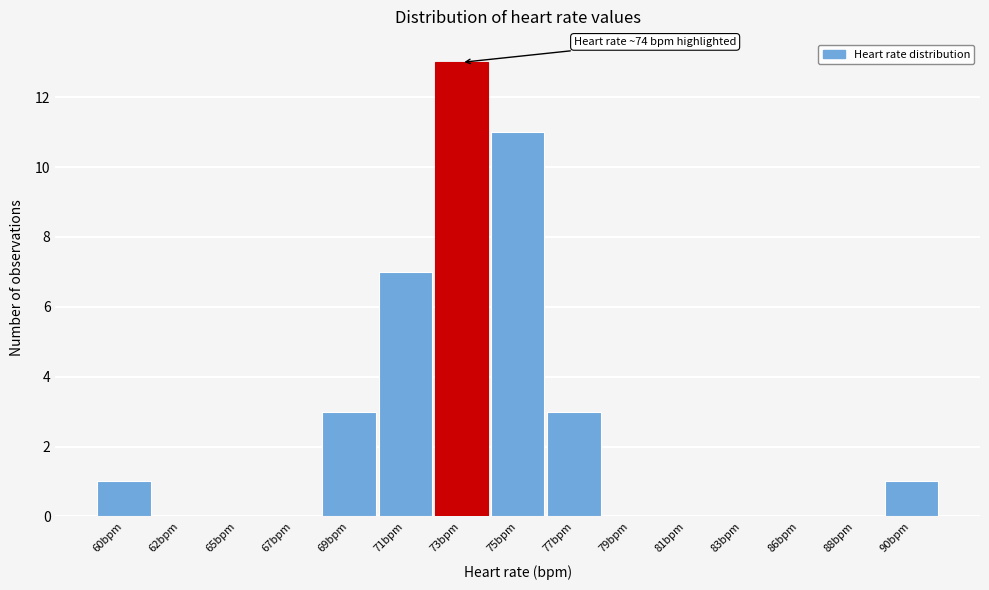

Reading left to right, list all the values displayed in this chart.

60bpm=1	62bpm=0	65bpm=0	67bpm=0	69bpm=3	71bpm=7	73bpm=13	75bpm=11	77bpm=3	79bpm=0	81bpm=0	83bpm=0	86bpm=0	88bpm=0	90bpm=1